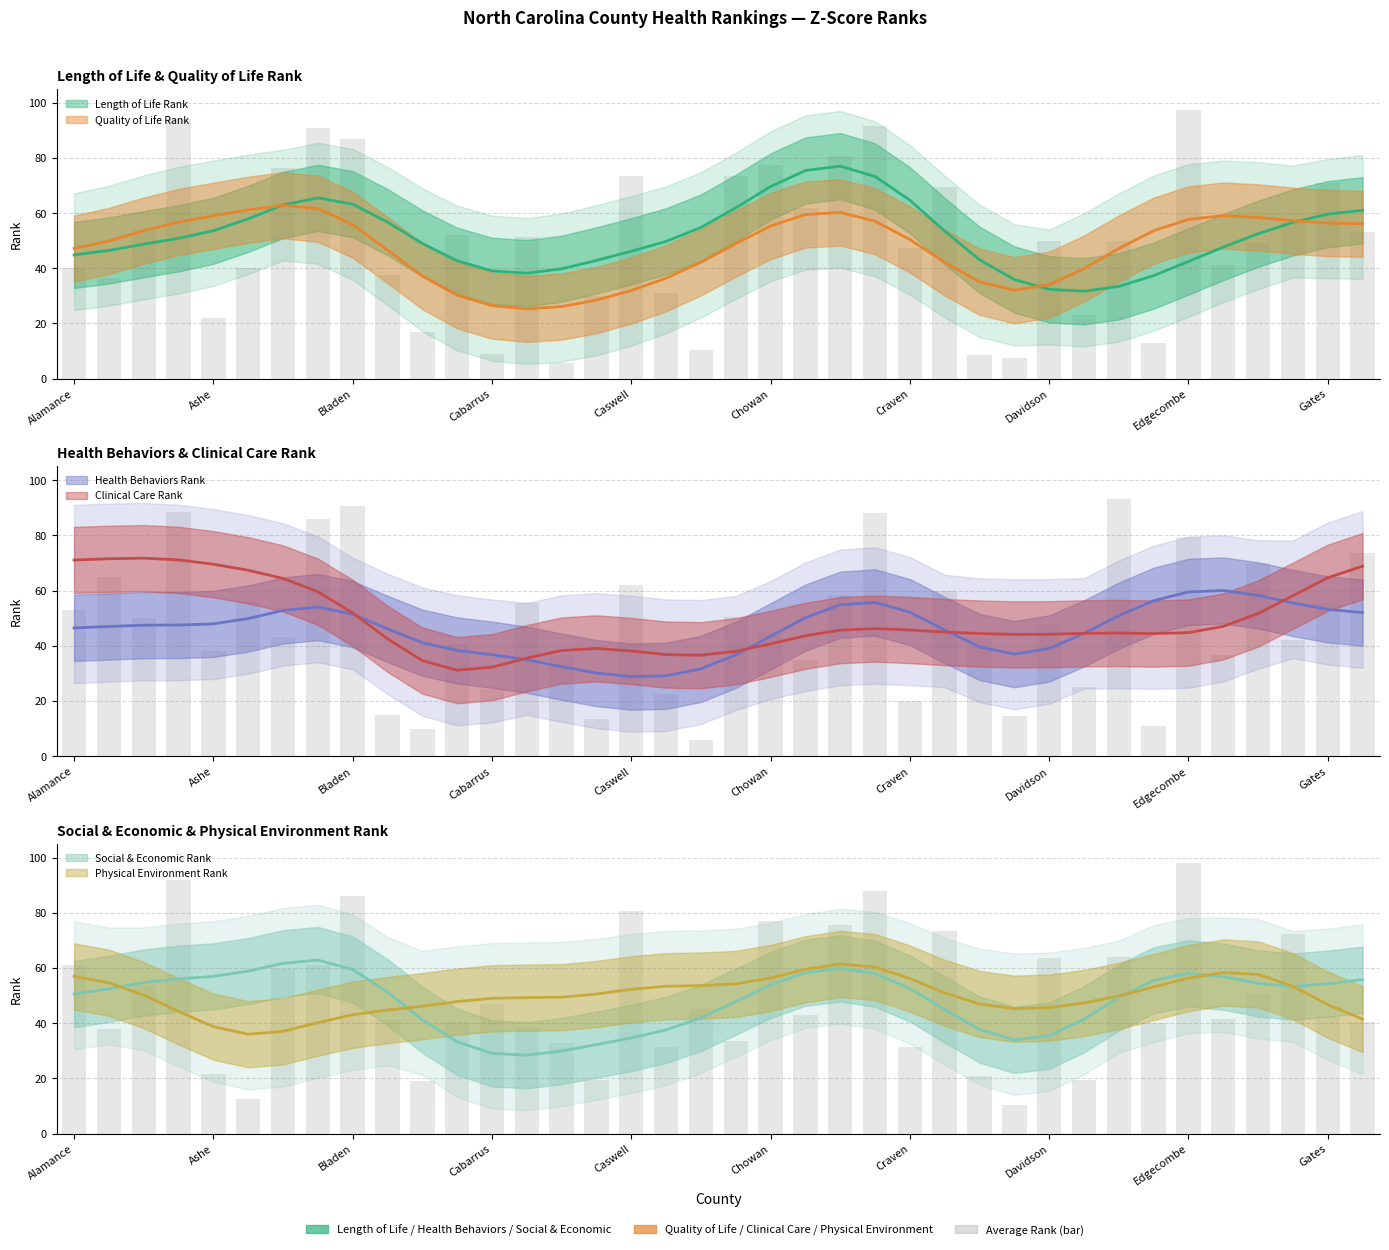

Is the value of Quality of Life Rank at Forsyth greater than the value of Social & Economic Rank at Craven?

Yes